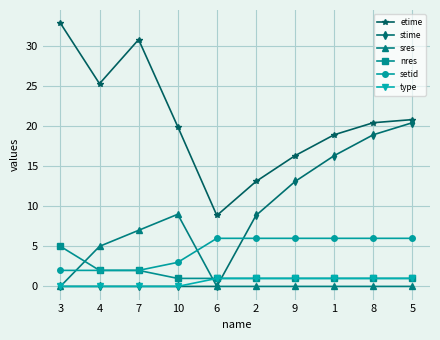

Is this an area chart (filled region under the line)?

No